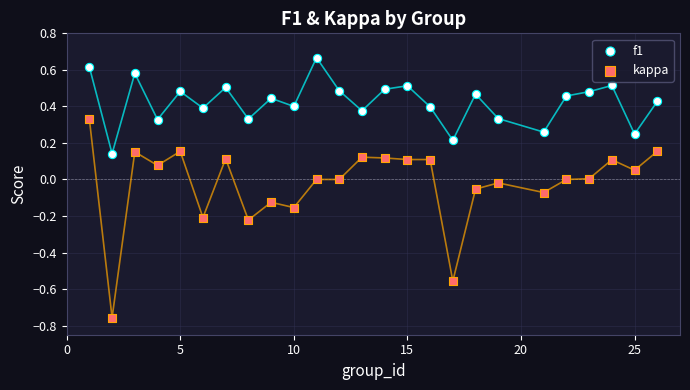

Across all data points, what is the range of X values (max minus min)?

25.0